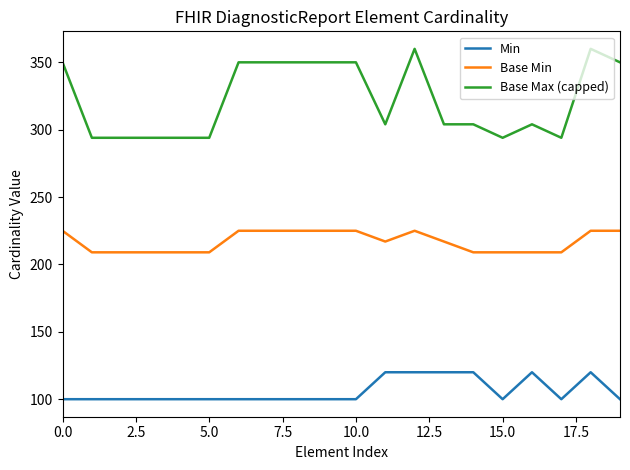

Which series has the widest spread of values?

Base Max (capped)